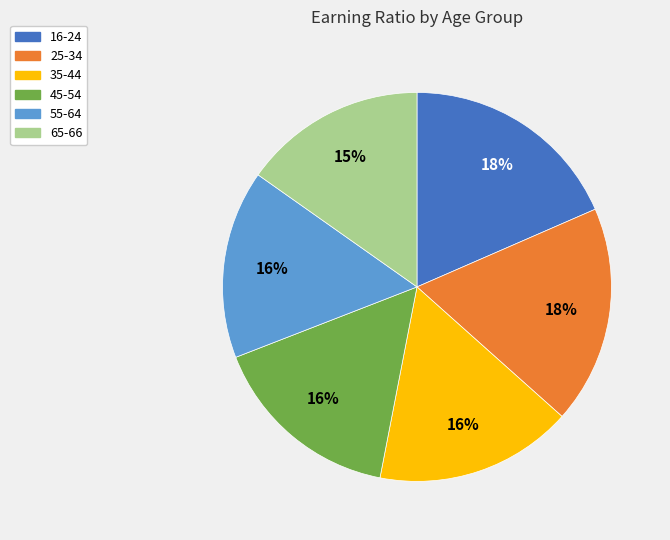

To the nearest percent, what percentage of the pie is 35-44?

16%